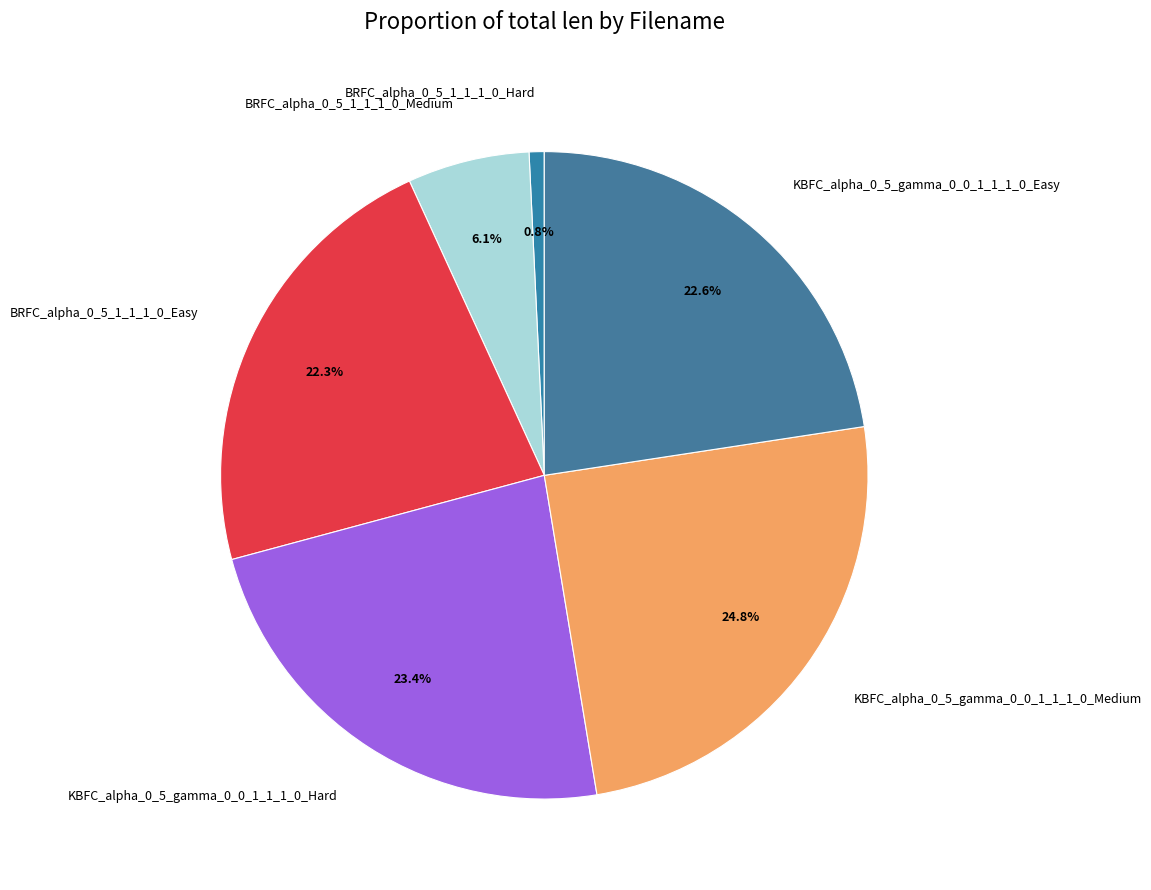

Does any single category account for the majority?

No